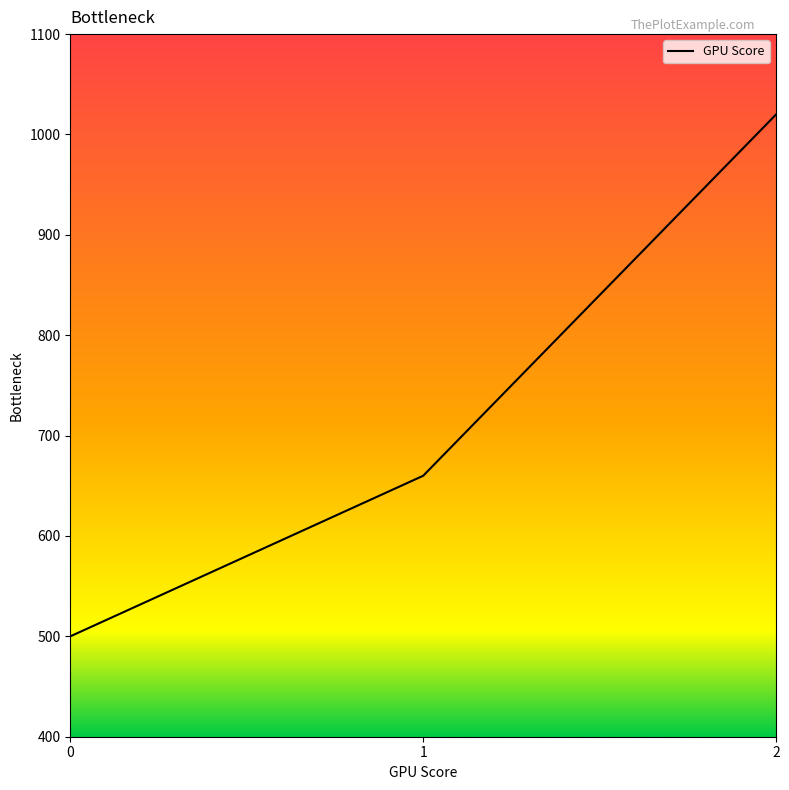

What is the sum of all values?

2180